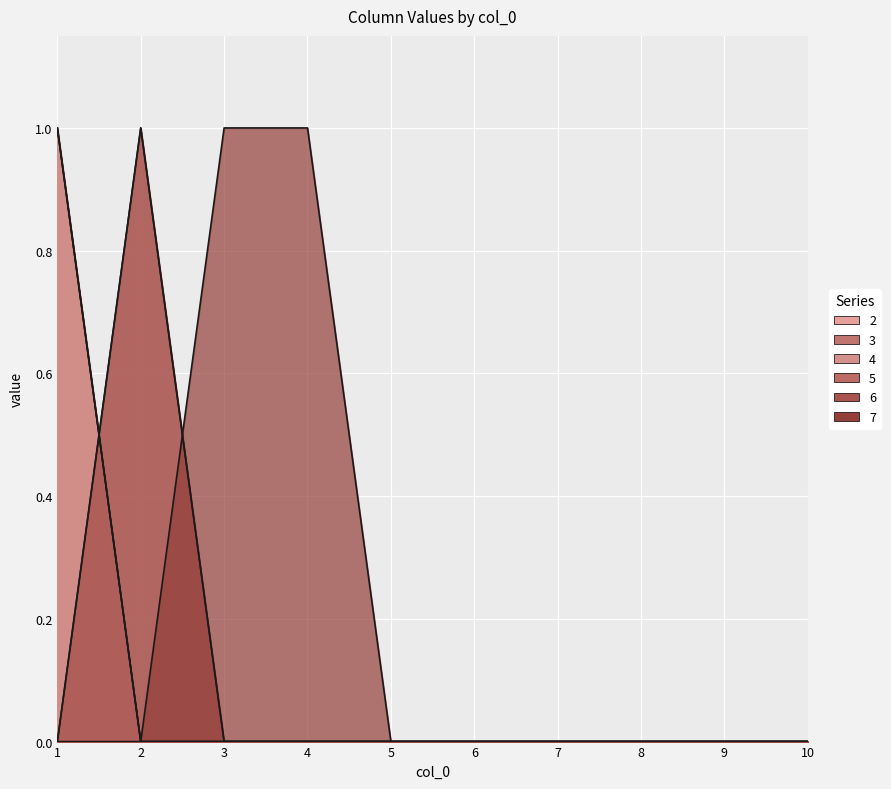

The value of 6 at 1 is 1. True or false?

False